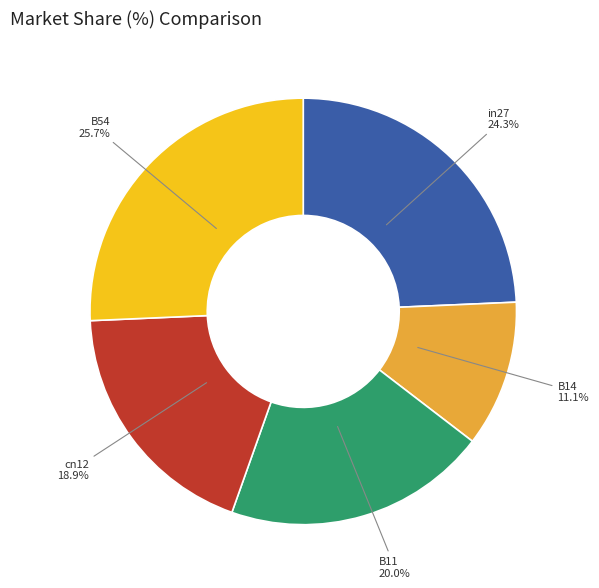

Rank the categories by value from highest to lowest.

B54, in27, B11, cn12, B14